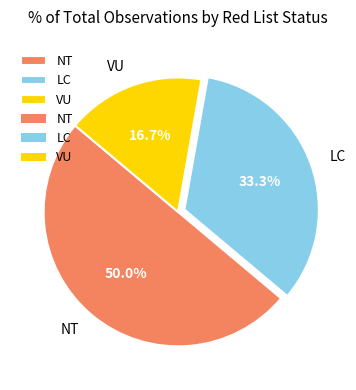

How much of the chart is everything except LC?

66.7%